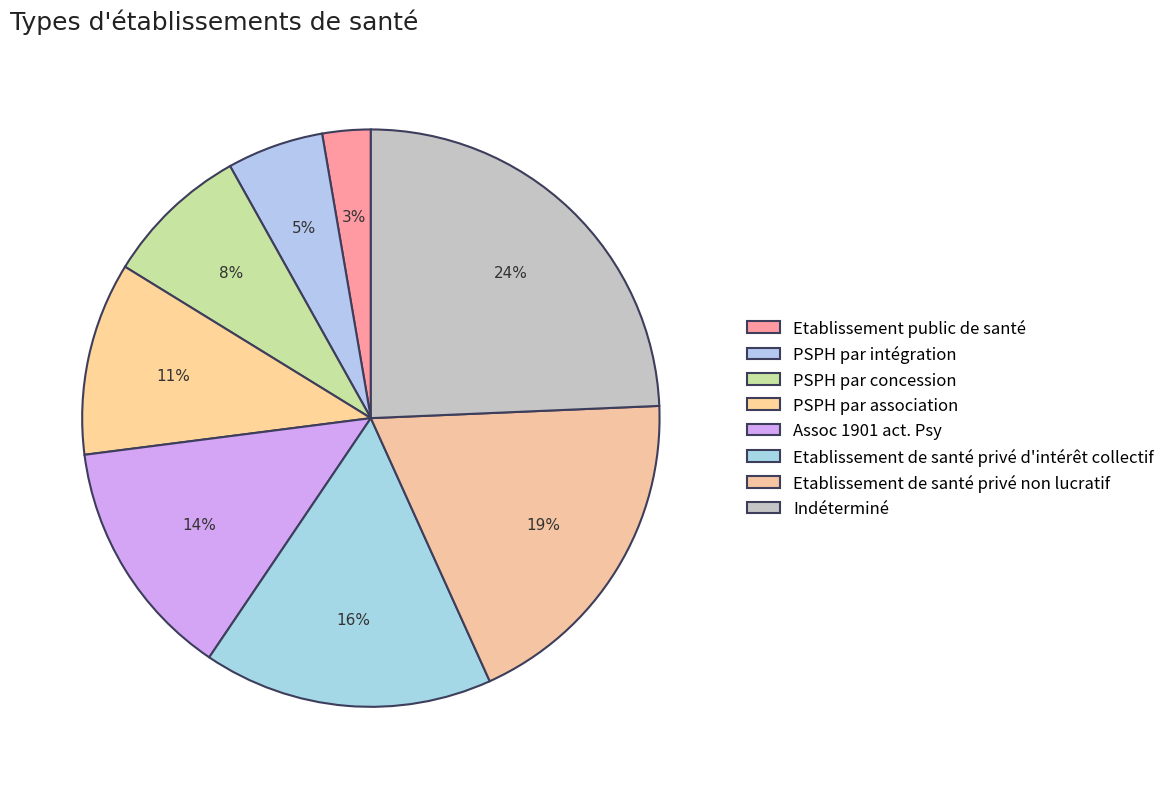

Does any single category account for the majority?

No